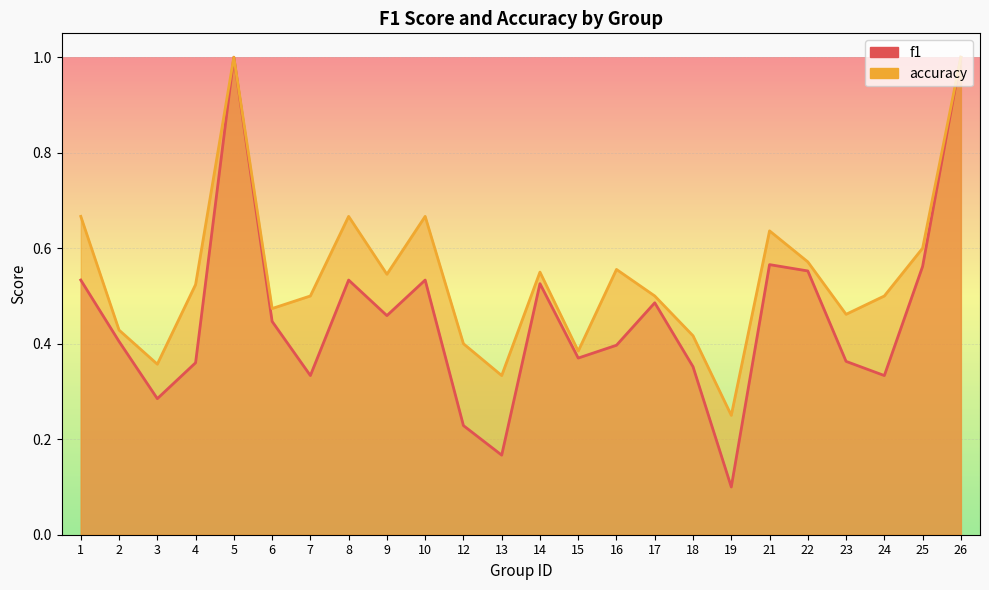

Which category has the highest value in the f1 series?

5